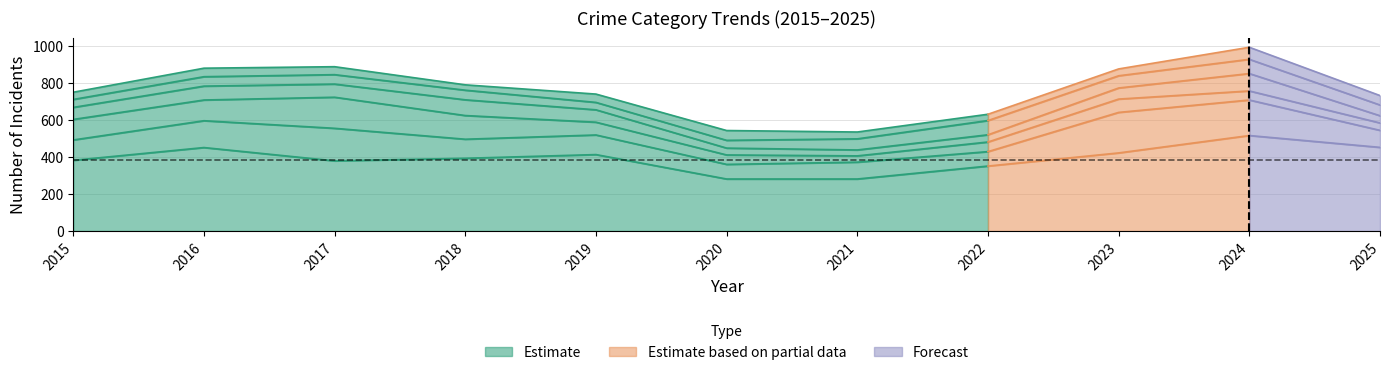

Count the values in the range 351 to 413.

5